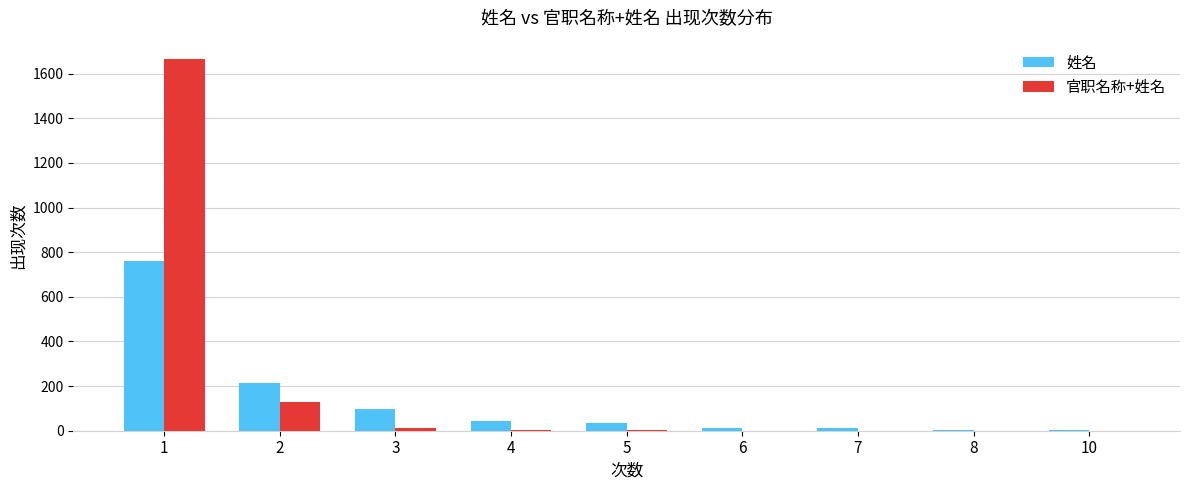

At which label is 官职名称+姓名 closest to 832?

2